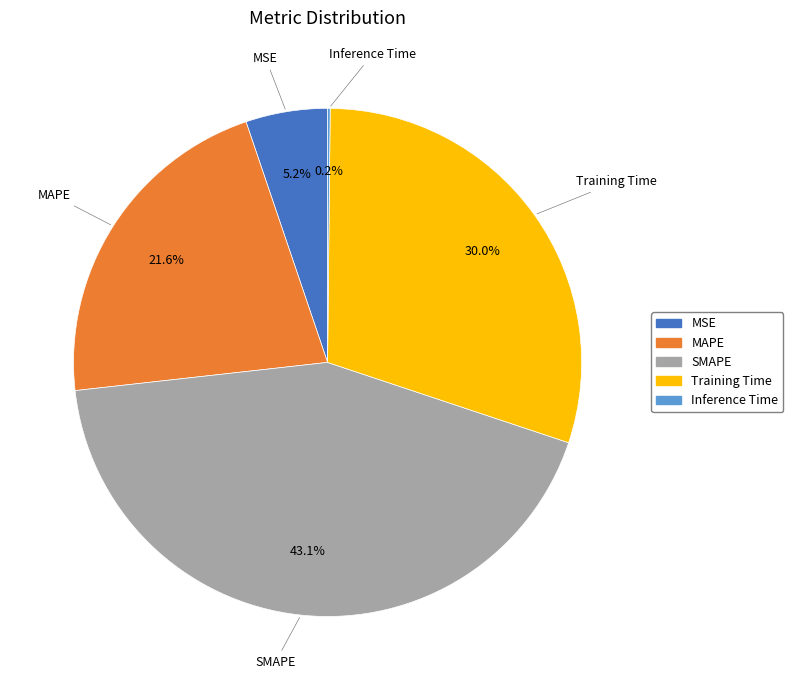

Is it true that SMAPE is 43% of the pie?

True